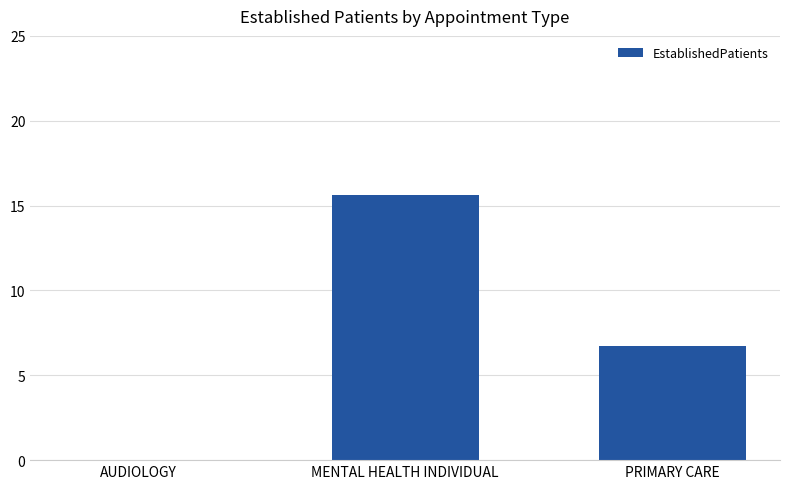

True or false: the data shows 6.7 at PRIMARY CARE.

True